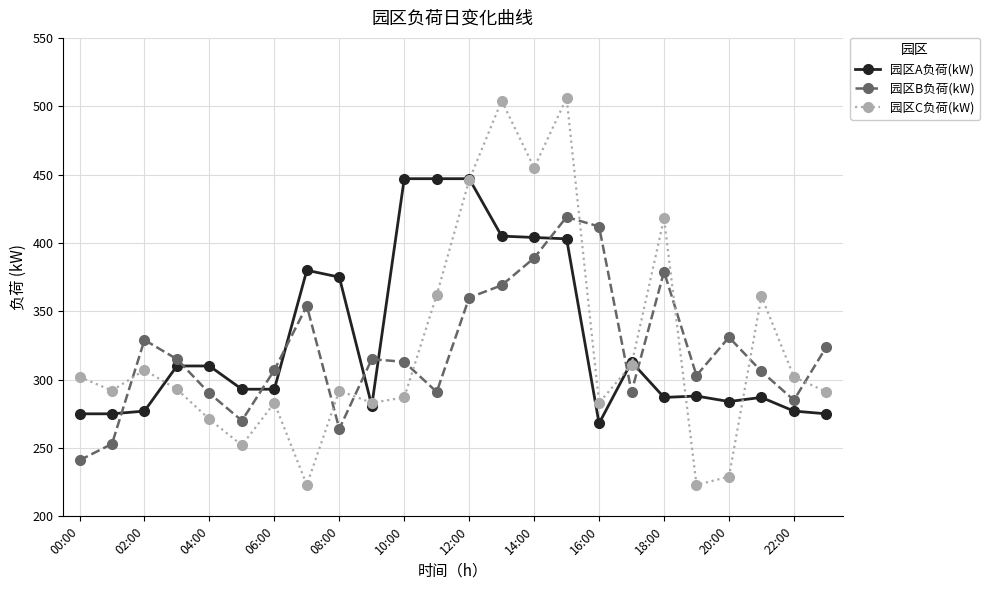

True or false: 园区A负荷(kW) has more than 1 points higher than both neighbors.

True